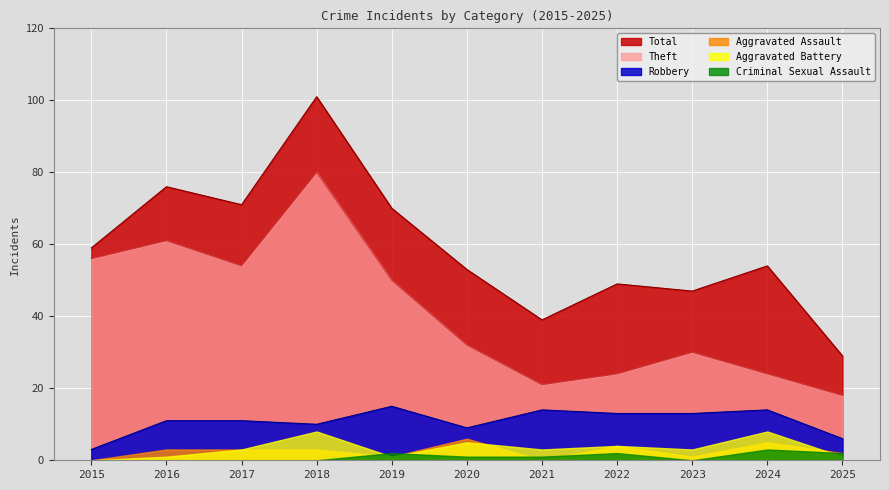

In Robbery, how many points are higher than both neighbors (excluding endpoints)?

3